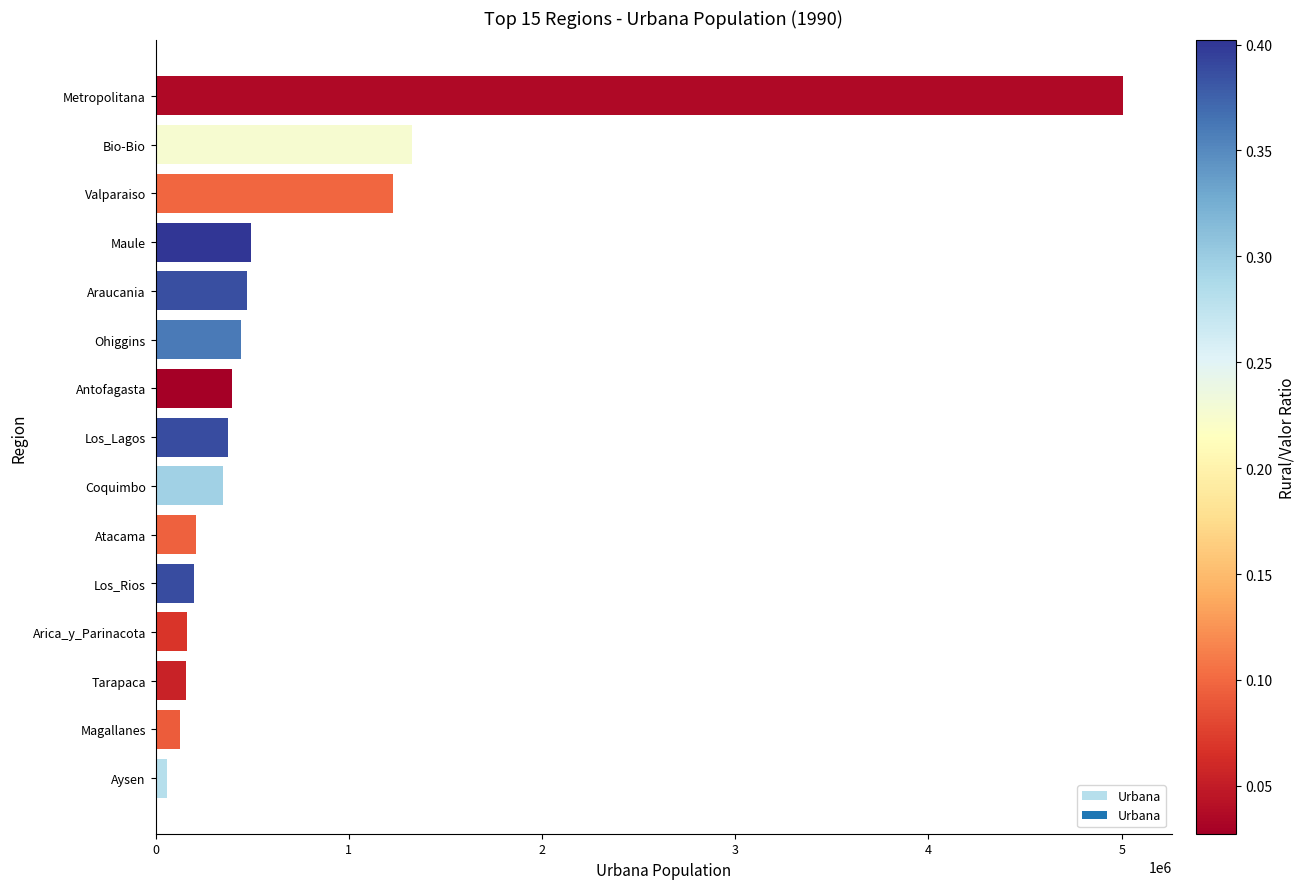

What is the average value?

733269